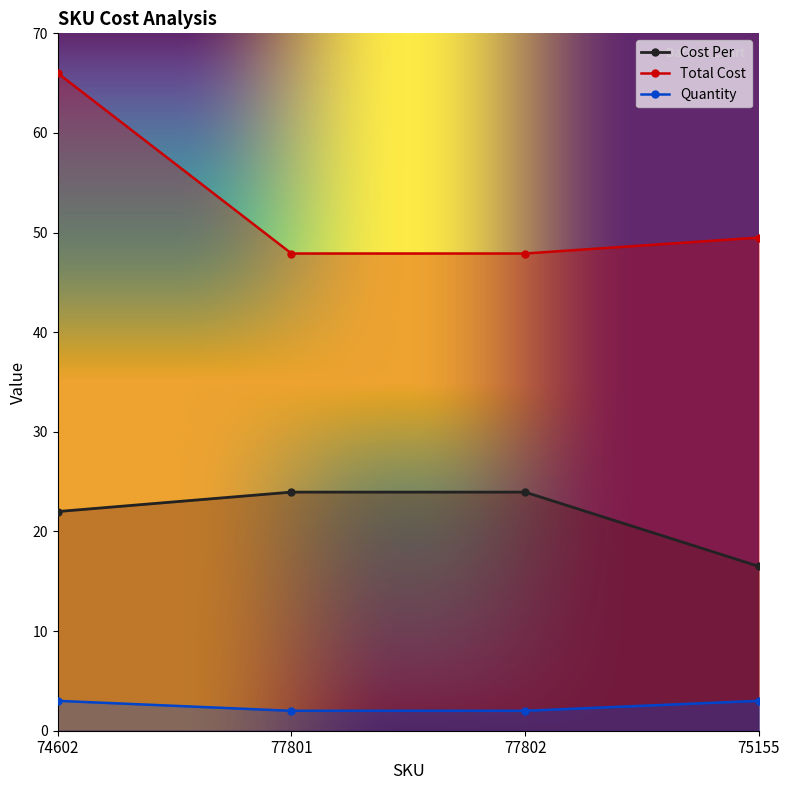

What is the sum of all Cost Per values?

86.4